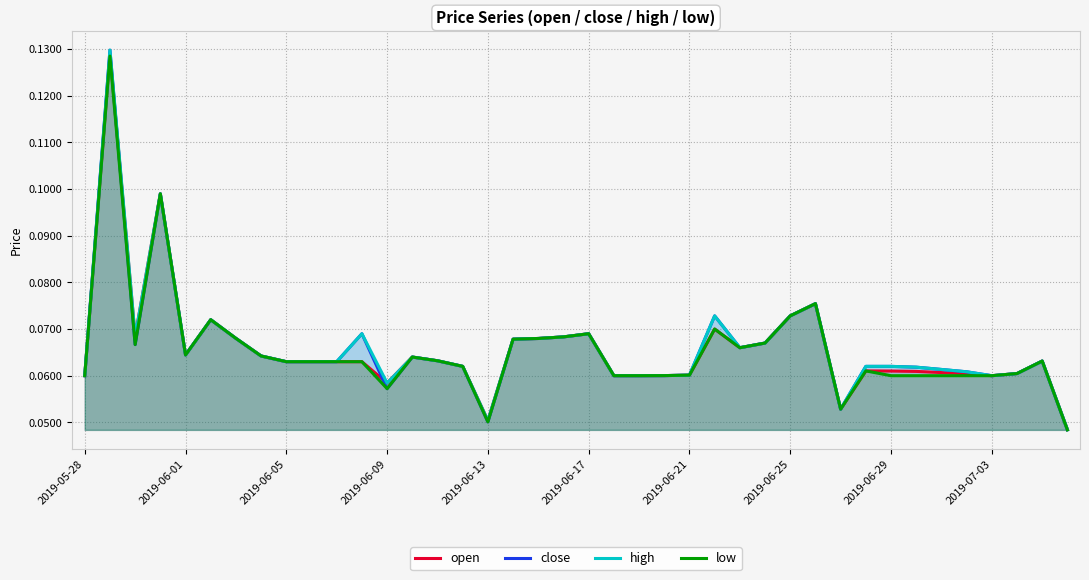

Where is high nearest to the value 0?

39